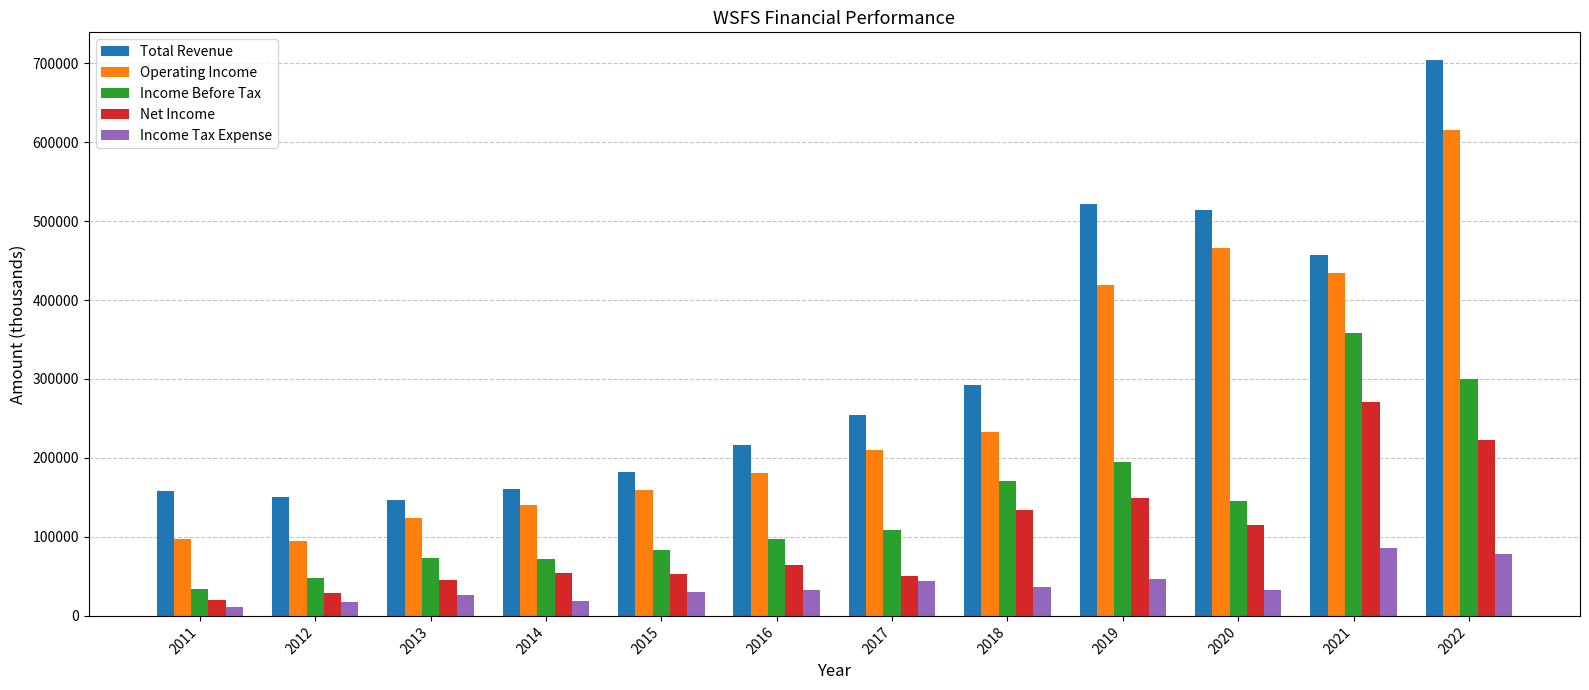

What is the sum of the Operating Income values at 2018 and 2021?

666900